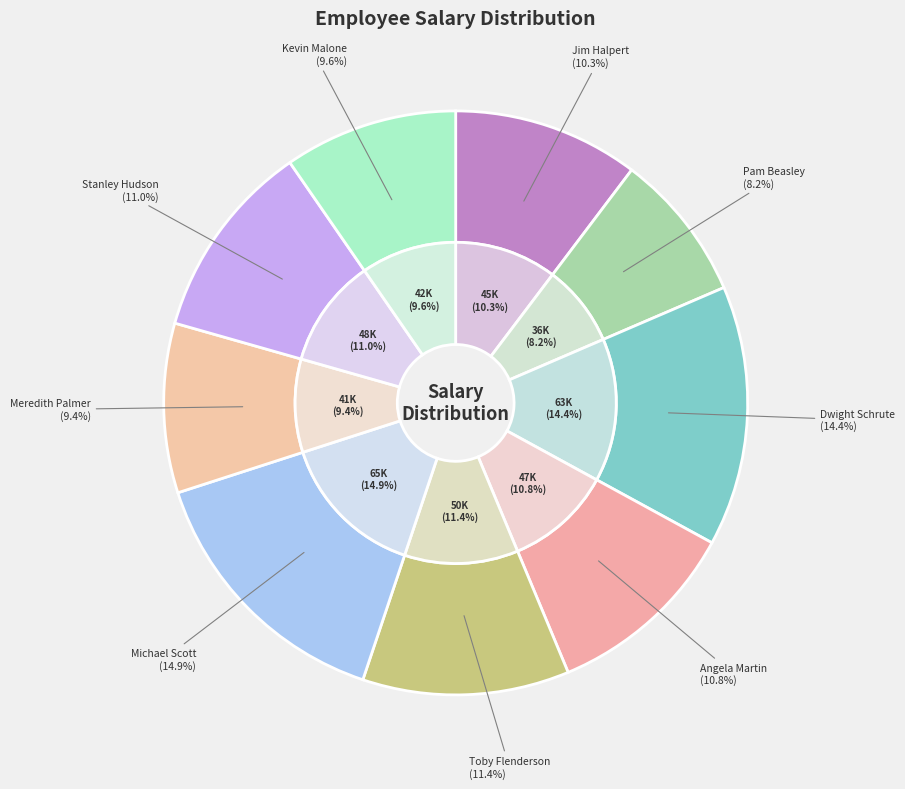

True or false: Jim Halpert accounts for 10% of the total.

True